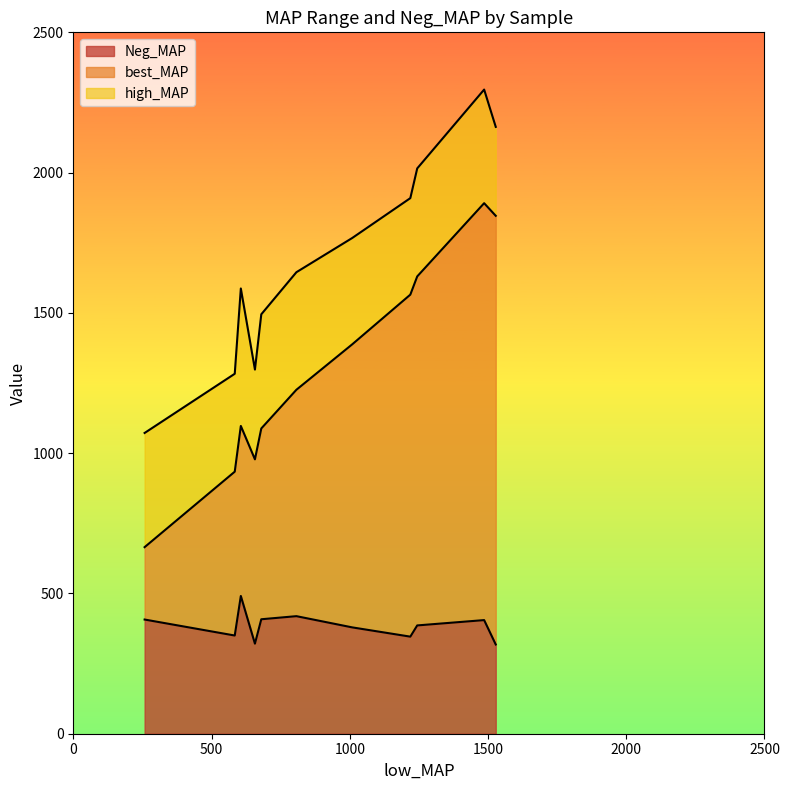

What is the lowest value of the Neg_MAP series?

318